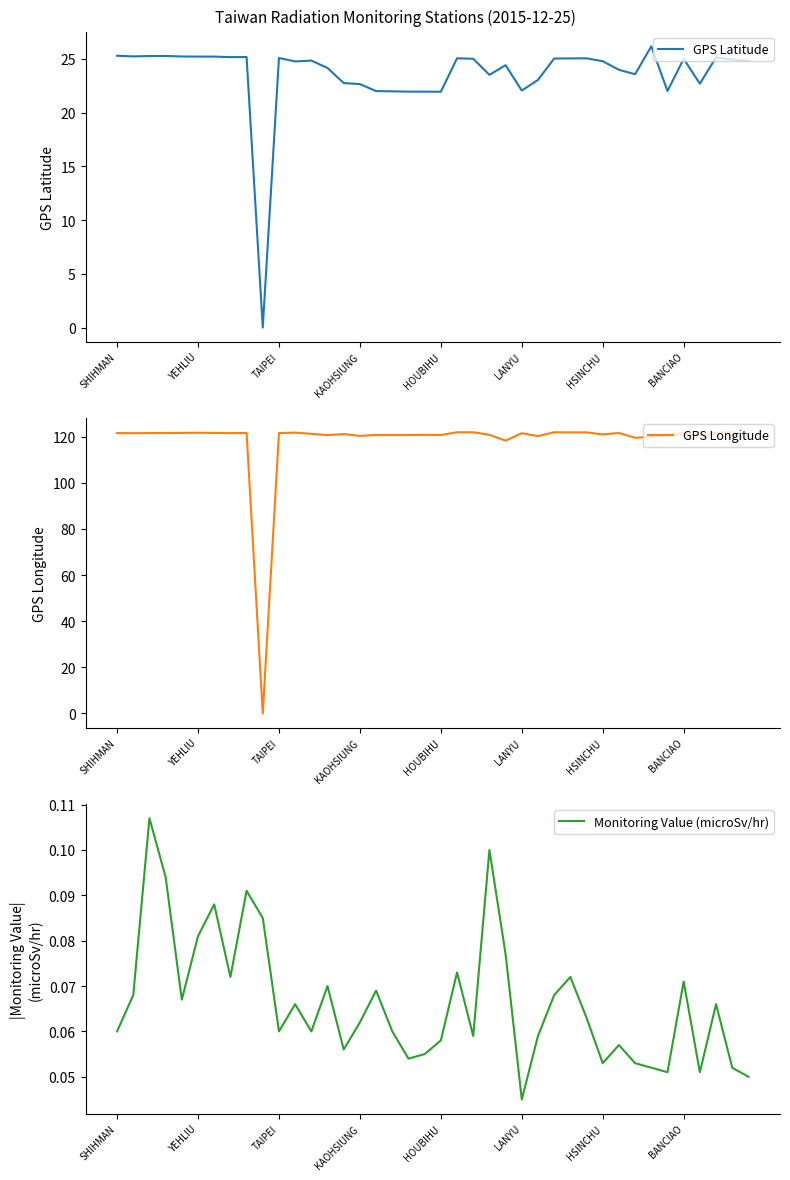

True or false: Monitoring Value (microSv/hr) has more than 2 interior local peaks.

True